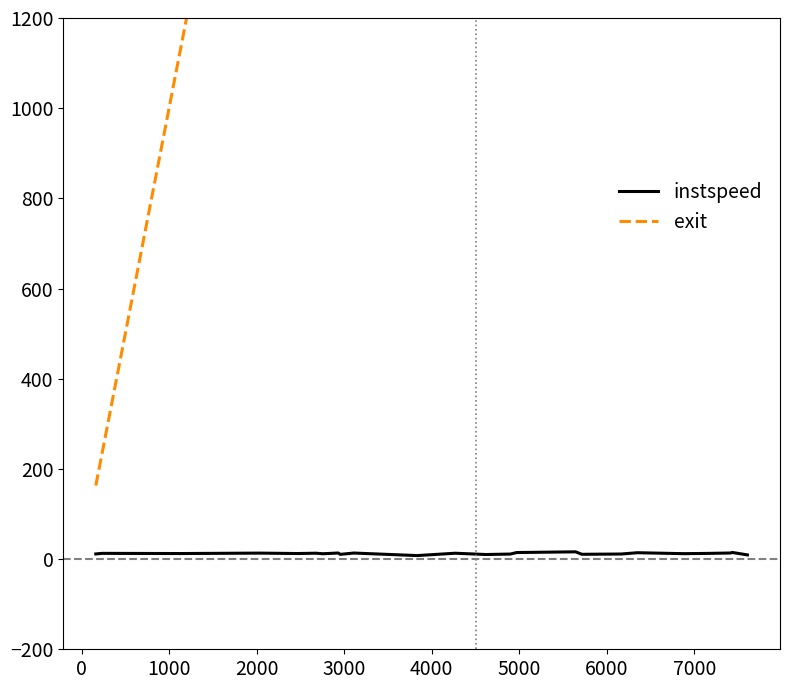

What is the sum of all instspeed values?

295.6